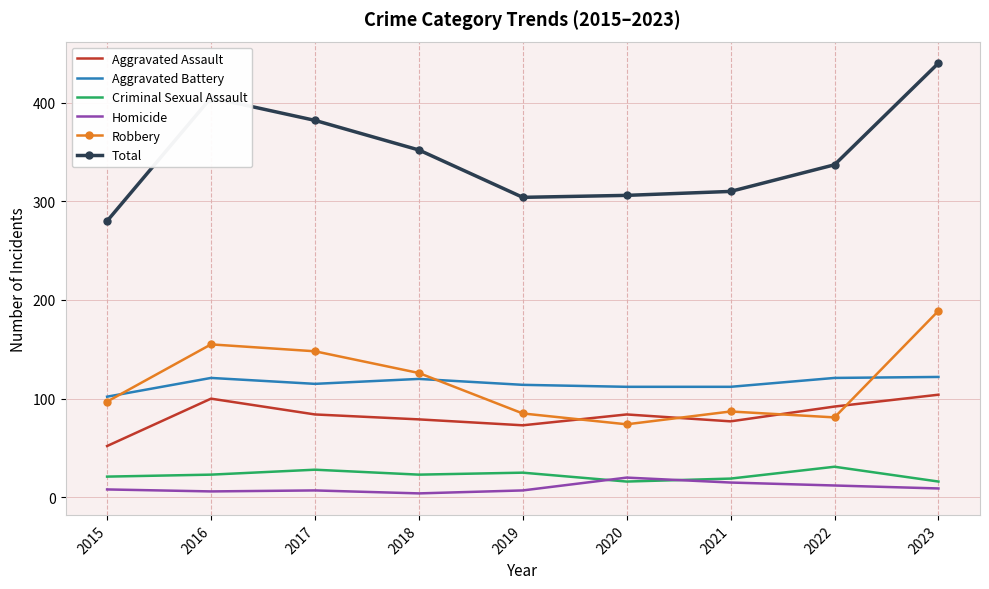

What is the maximum value shown in the chart?

440